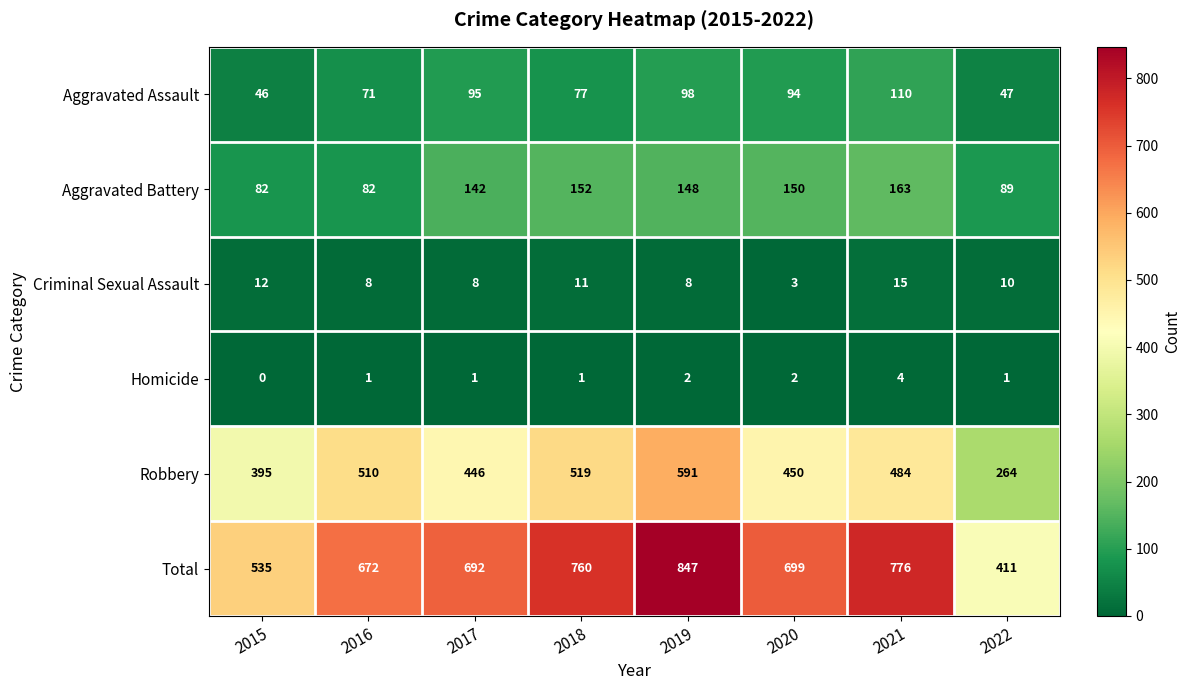

Which category has the highest value in the Criminal Sexual Assault series?

2021